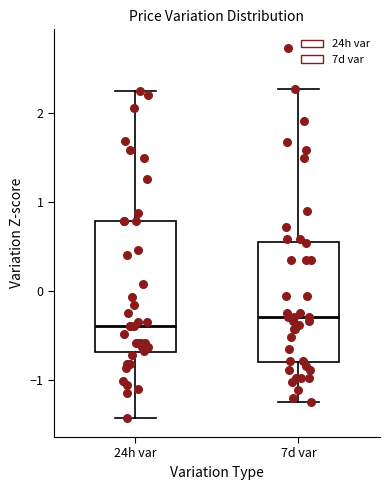

Reading left to right, read every box against the y-axis: the position of its median line, the range the box covers, and the ends of its whiskers. The values are not printed on the chart, so give them approximately, as read against the axis.

24h var: median -0.4, box -0.7 to 0.8, whiskers -1.4 to 2.3
7d var: median -0.3, box -0.8 to 0.6, whiskers -1.2 to 2.3